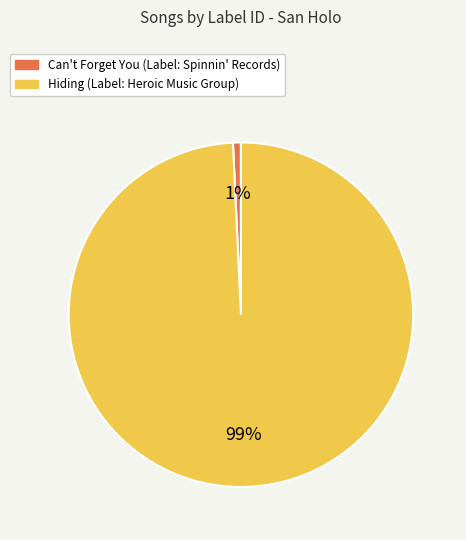

Is there a majority slice in this chart?

Yes